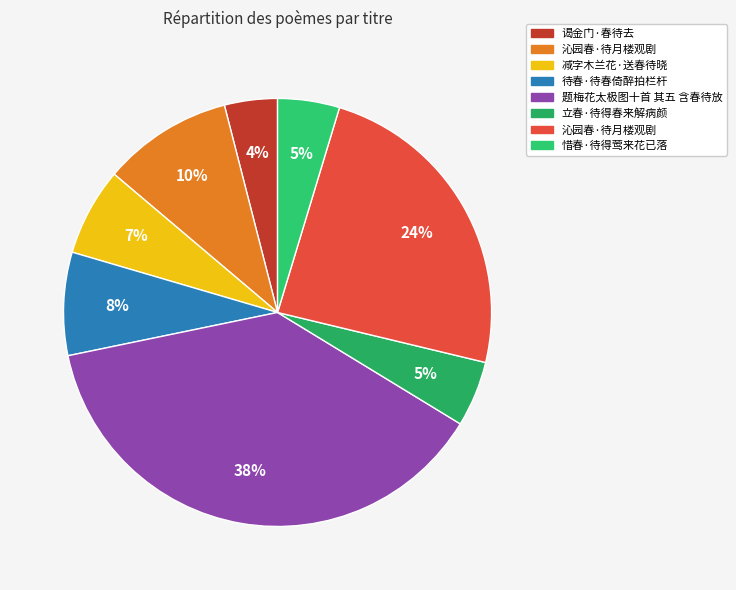

How many segments does this pie chart have?

8